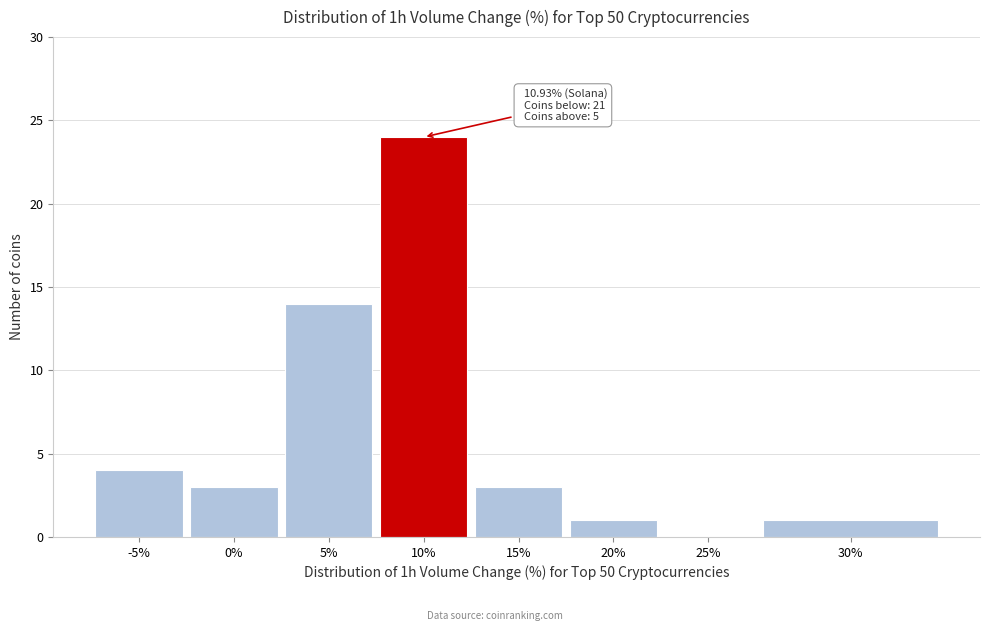

Reading right to left, transcribe all the data shown in this chart.

30%=1	25%=0	20%=1	15%=3	10%=24	5%=14	0%=3	-5%=4